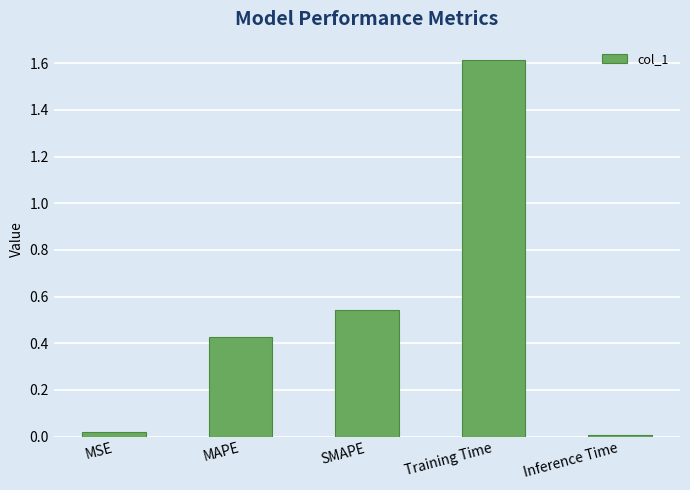

True or false: the data shows 0.0 at Inference Time.

True